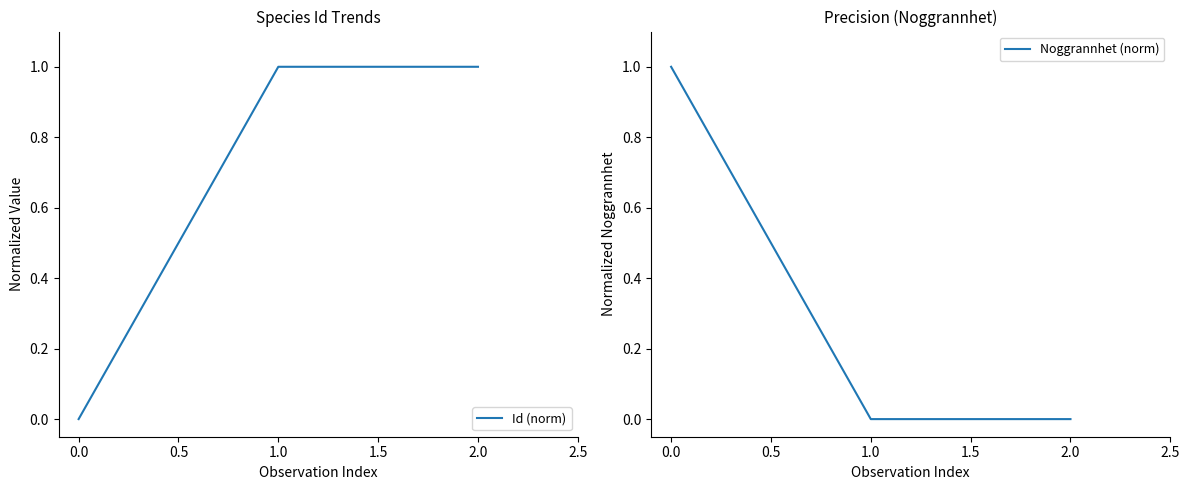

What is the greatest value displayed?

1.0